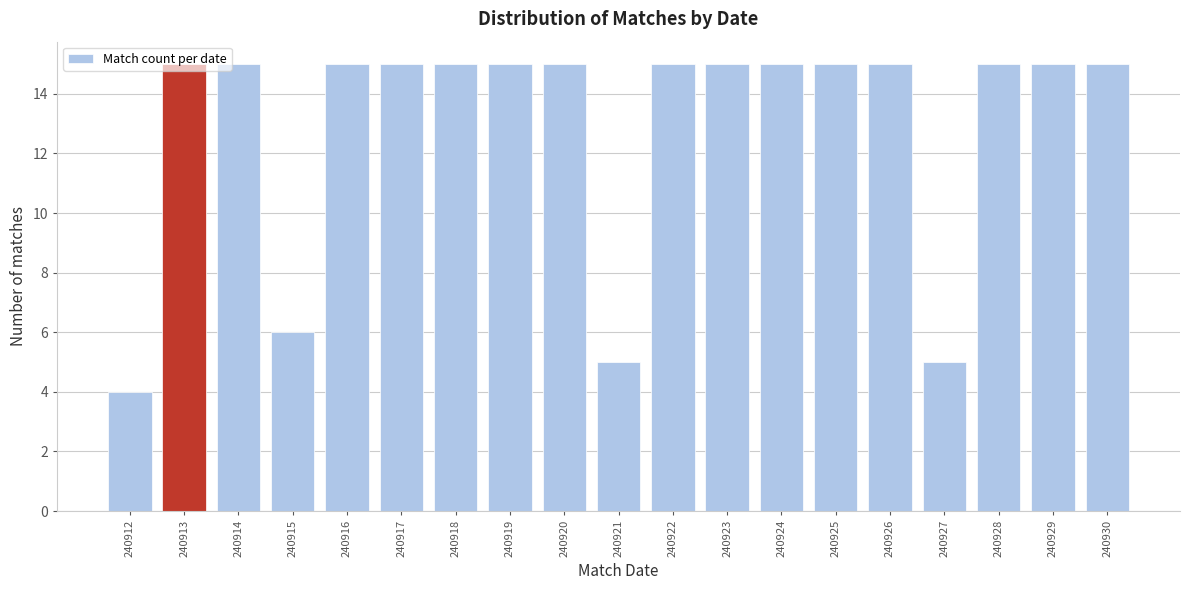

The value at 240915 is 1. True or false?

False